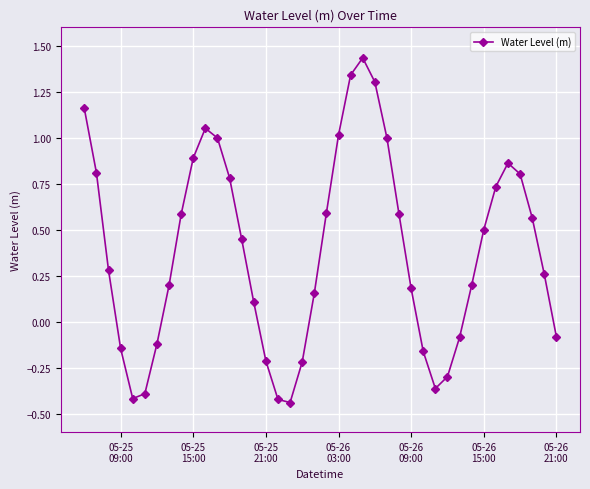

True or false: there are more than 0 points higher than both neighbors.

True